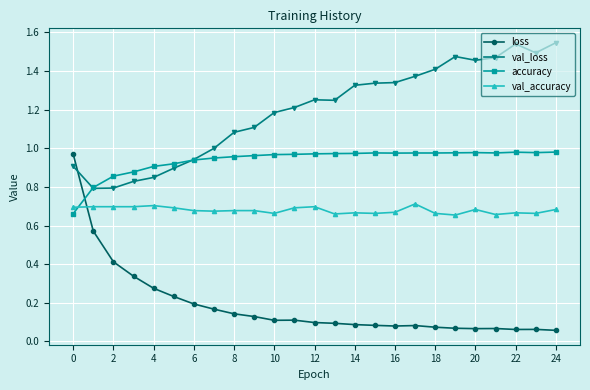

Which series has the largest total across all categories?

val_loss